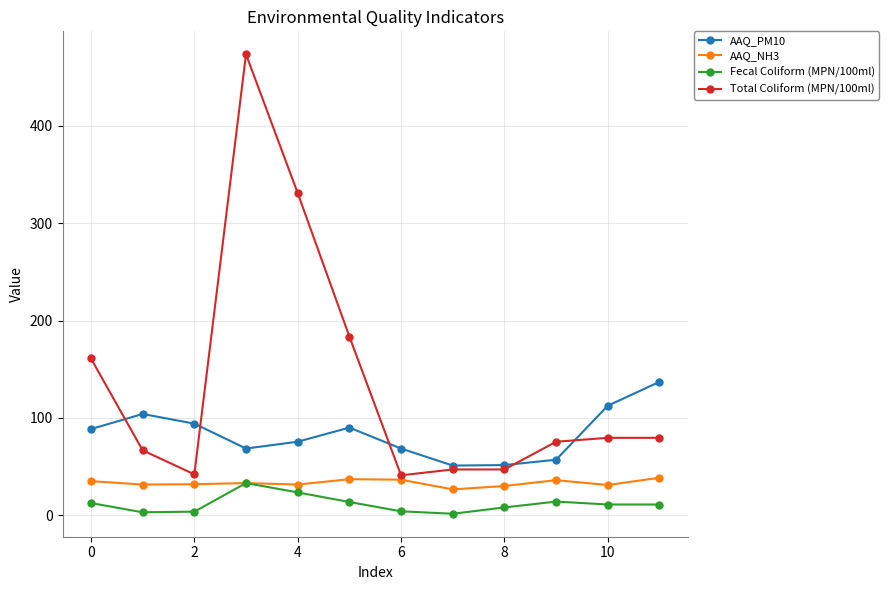

List the series in order of their overall mean, highest first.

Total Coliform (MPN/100ml), AAQ_PM10, AAQ_NH3, Fecal Coliform (MPN/100ml)